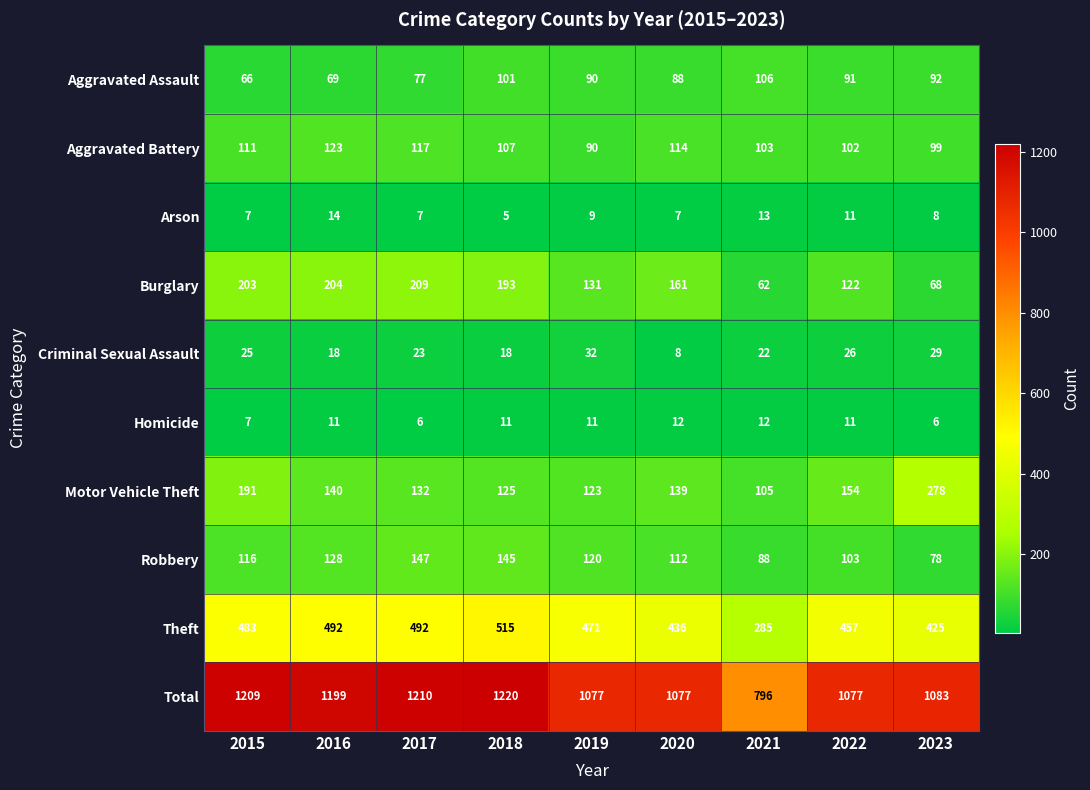

What is the sum of all Homicide values?

87